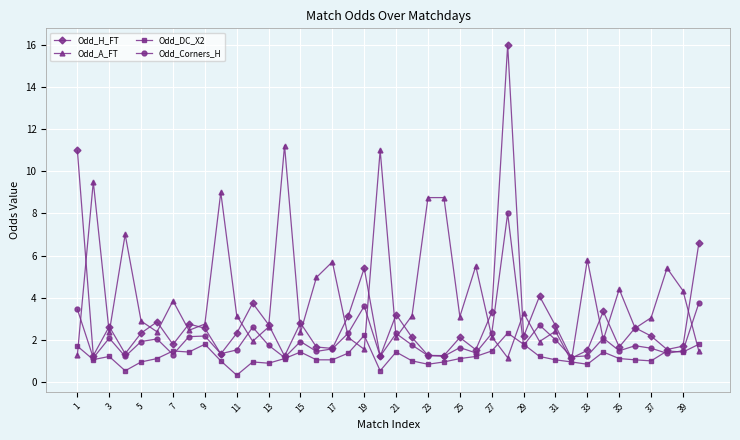

List the series in order of their peak value, highest first.

Odd_H_FT, Odd_A_FT, Odd_Corners_H, Odd_DC_X2